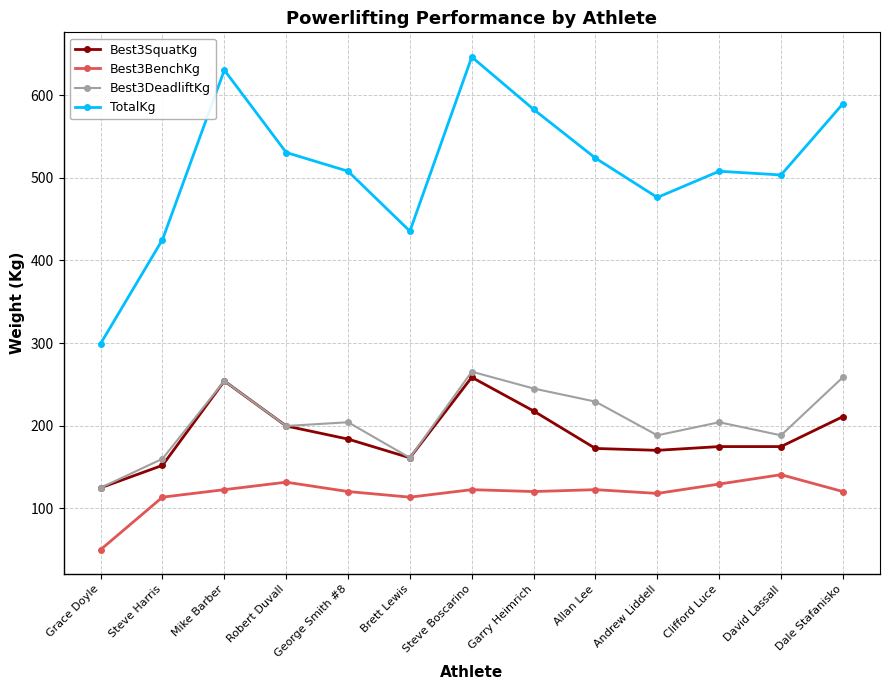

What is the sum of the Best3SquatKg values at Steve Boscarino and Mike Barber?

512.6